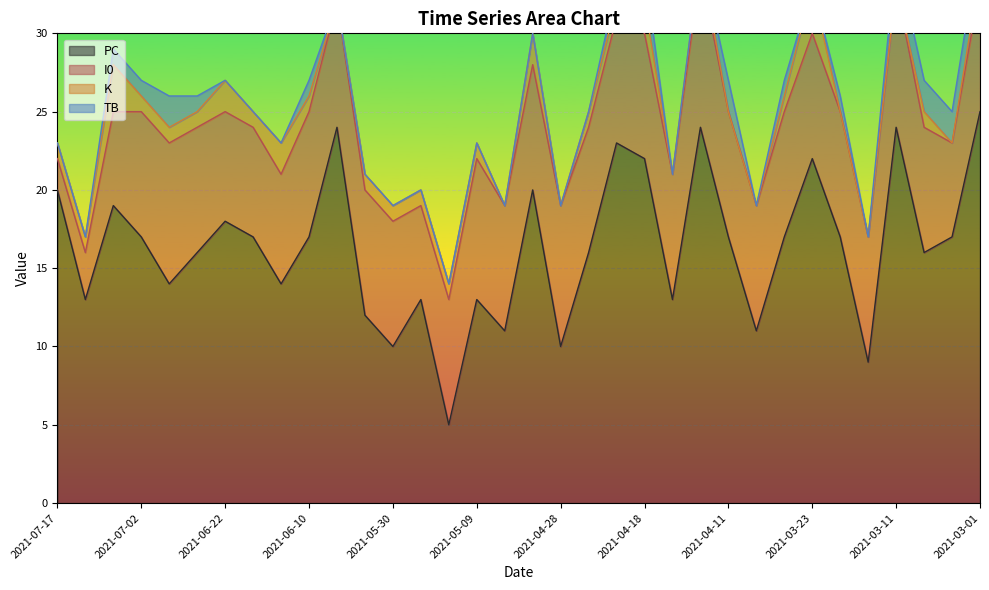

What is the maximum value for PC?

25